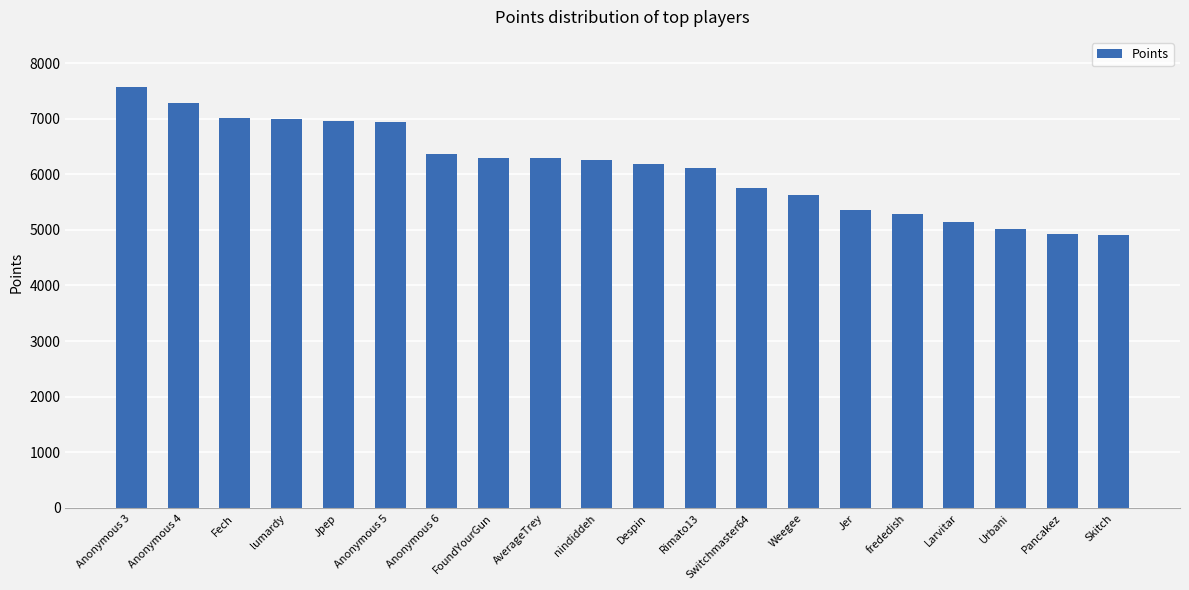

What is the difference between the maximum and minimum values?

2650